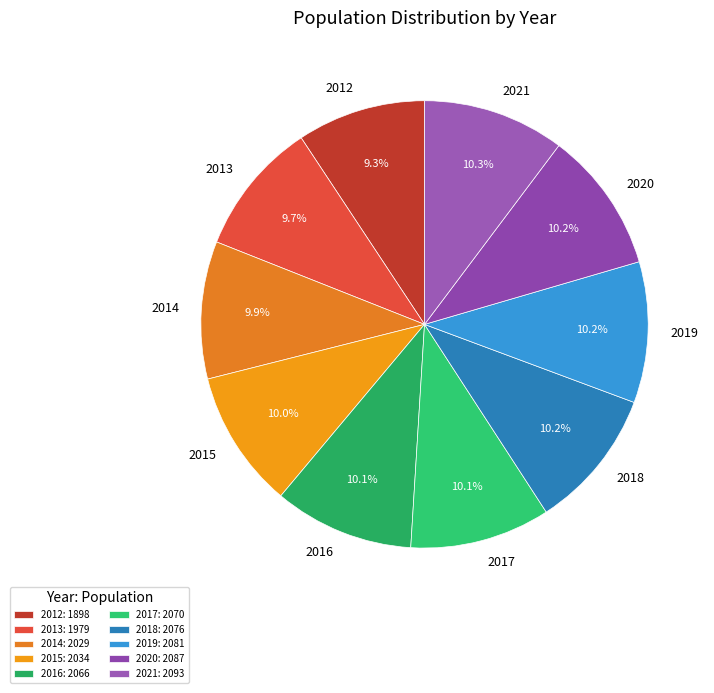

How many segments does this pie chart have?

10